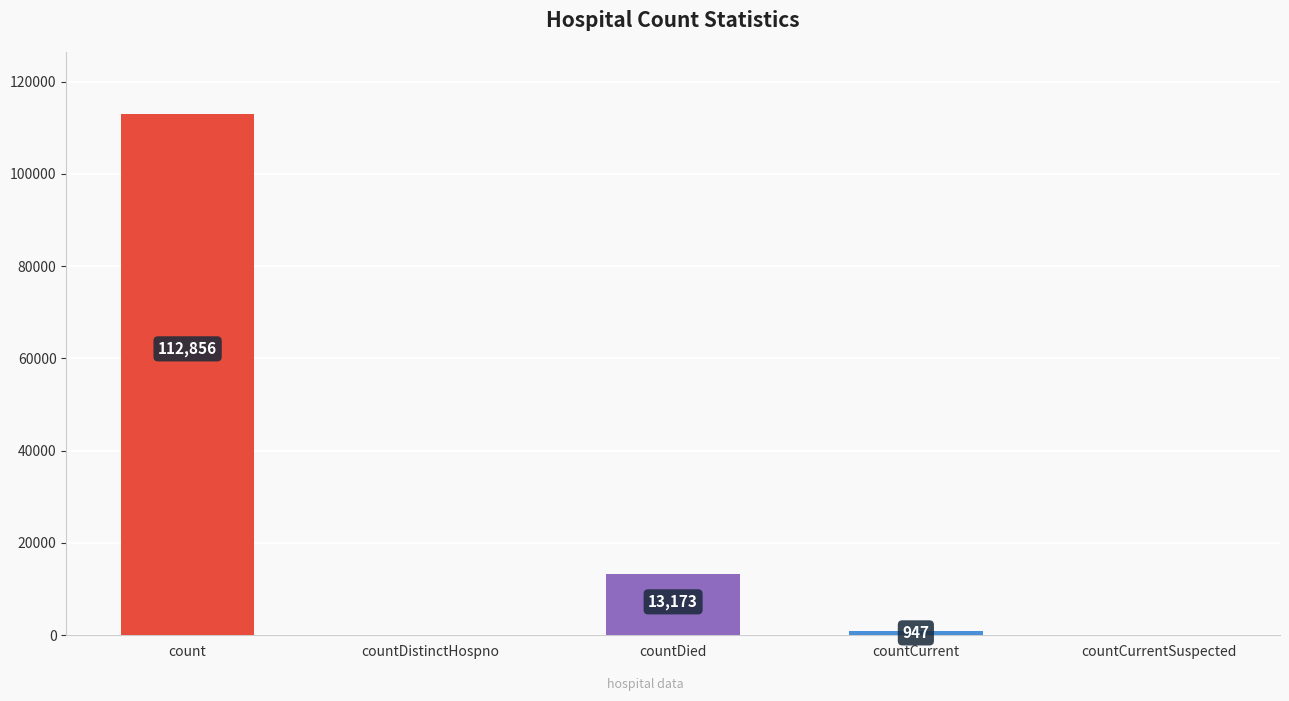

What is the average value?

25395